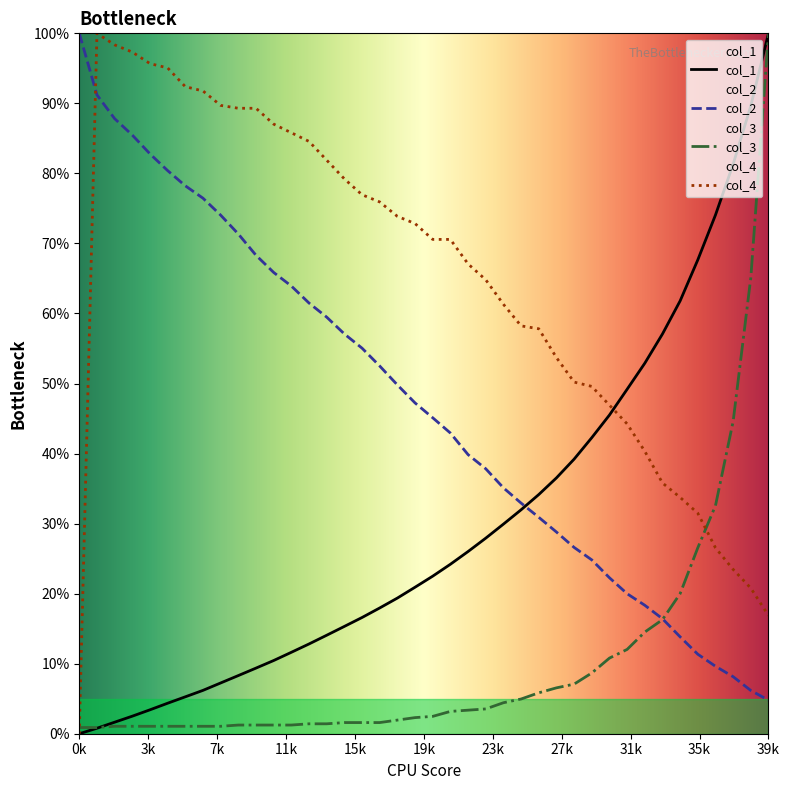

What is the maximum value shown in the chart?

100.0